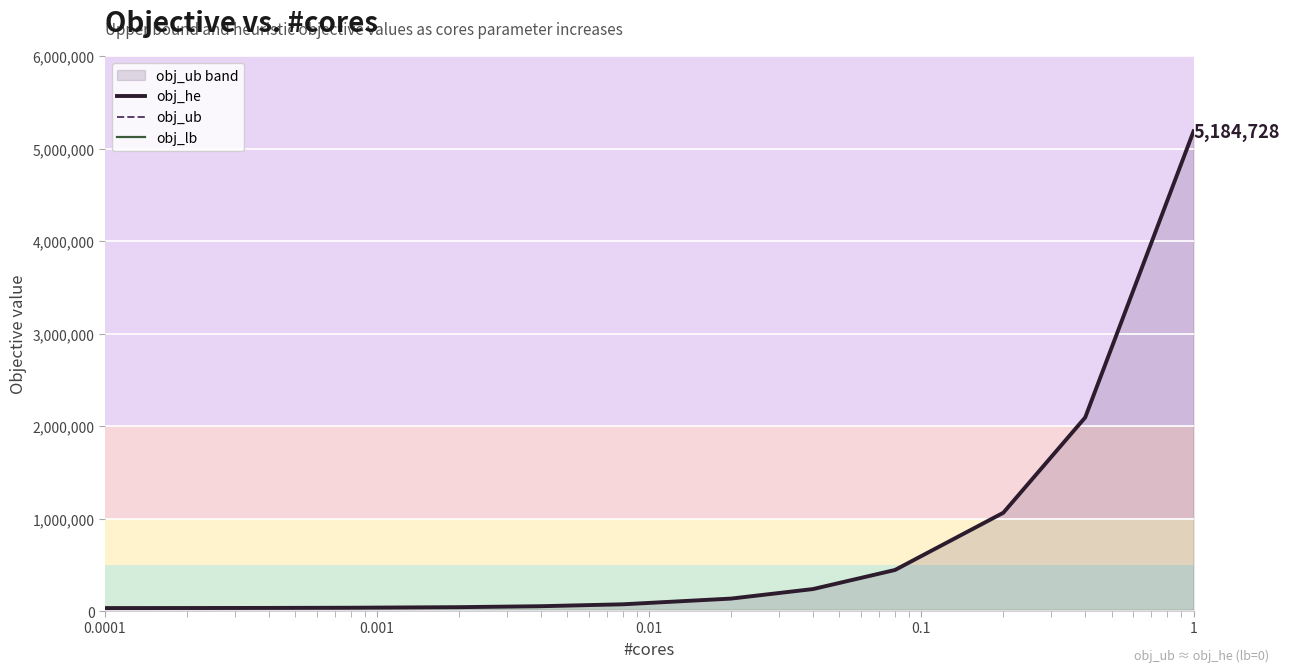

Is the value of obj_ub at 8 greater than the value of obj_lb at 11?

Yes